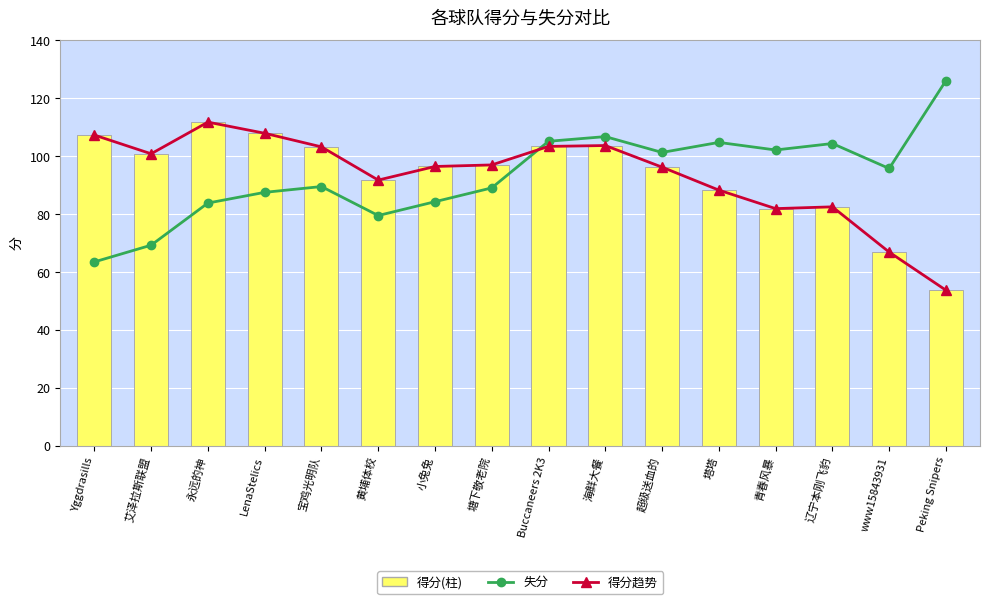

What position from the right is 永远的神?

14